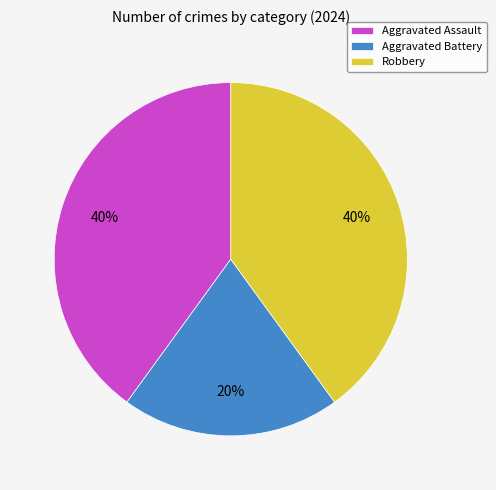

What is the smallest slice in the pie chart?

Aggravated Battery